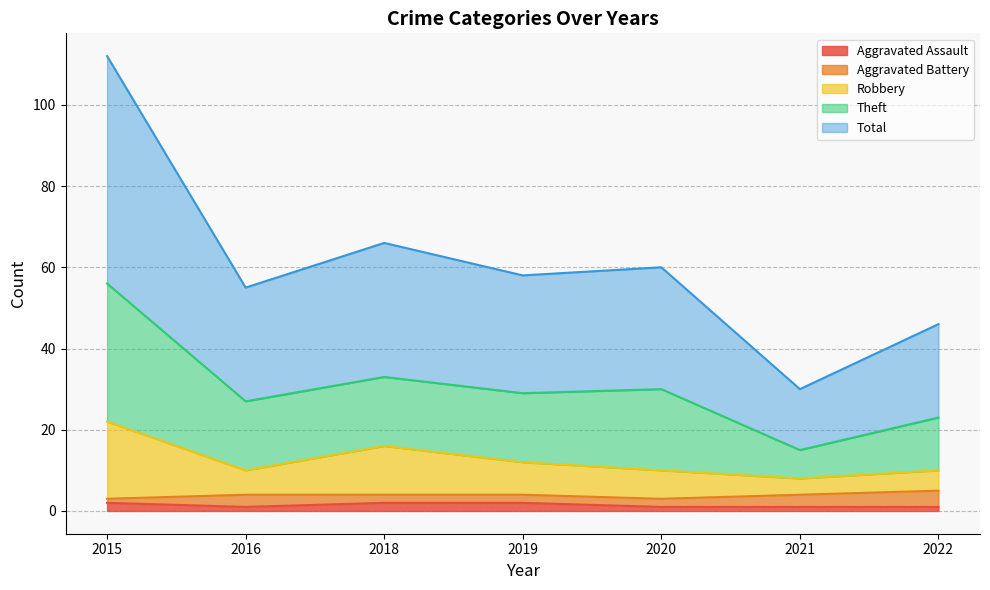

The value of Robbery at 2019 is 12. True or false?

True